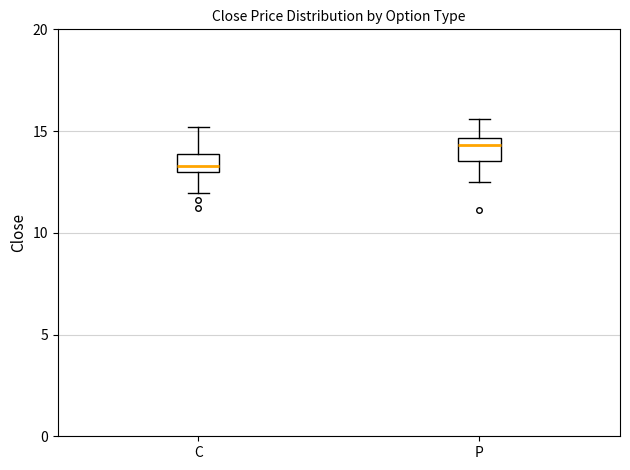

Where does the lower whisker of the box for C end on the y-axis? The values are not printed on the chart, so give them approximately, as read against the axis.

12.0